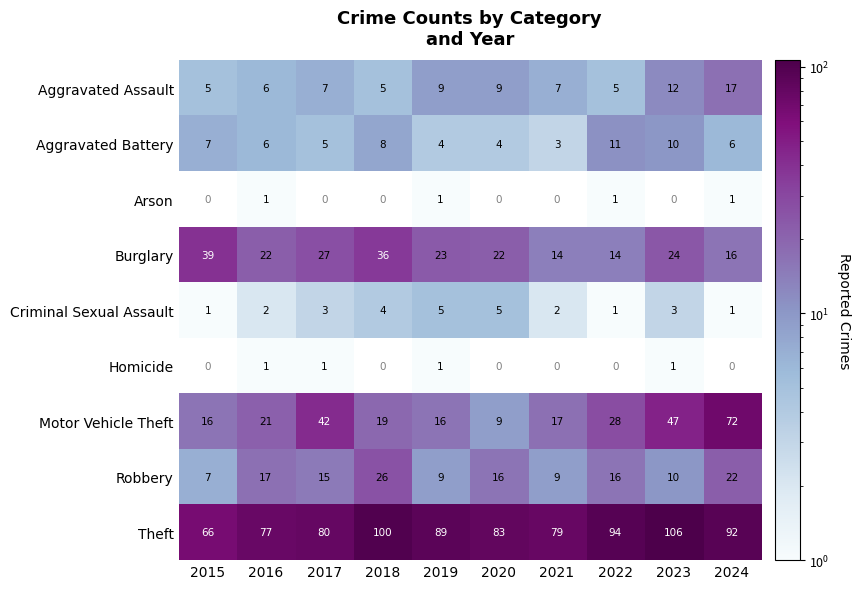

What is the difference between the second highest and minimum values in the Theft series?

34